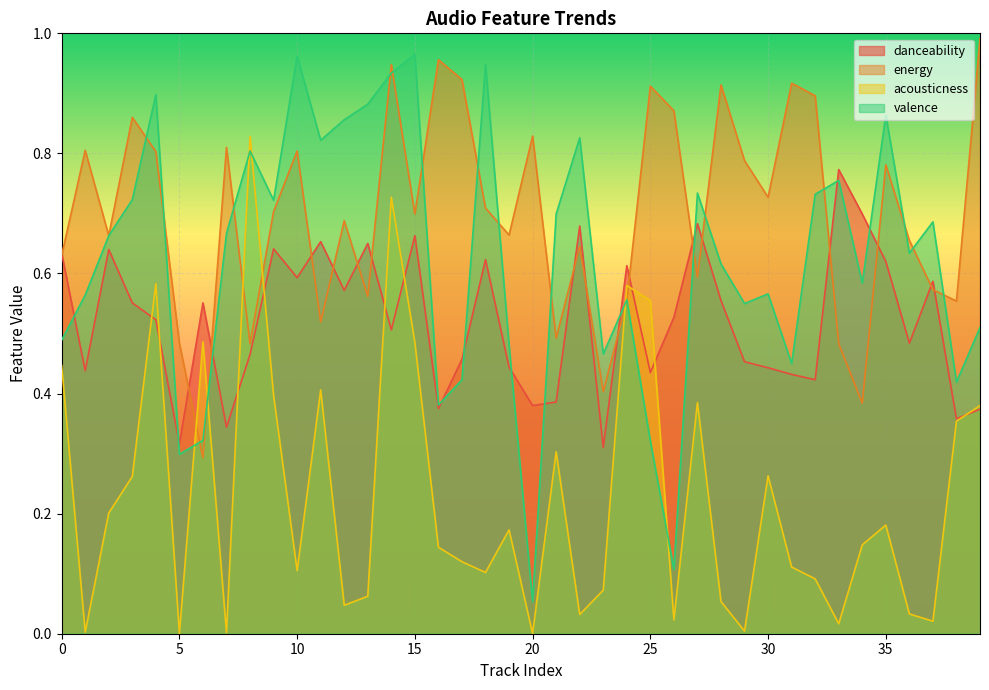

In energy, how many points are higher than both neighbors (excluding endpoints)?

13